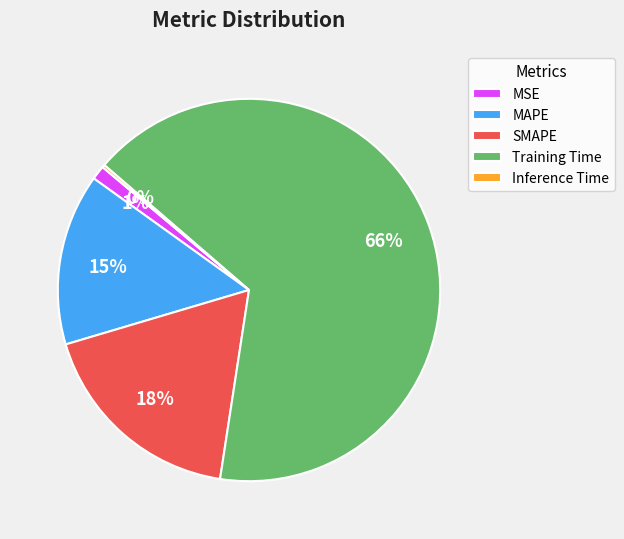

Does SMAPE account for over 50% of the chart?

No